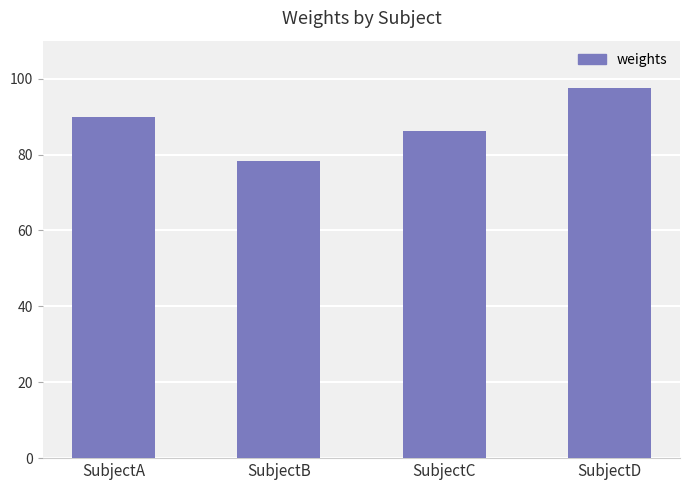

True or false: the data shows 50.1 at SubjectA.

False